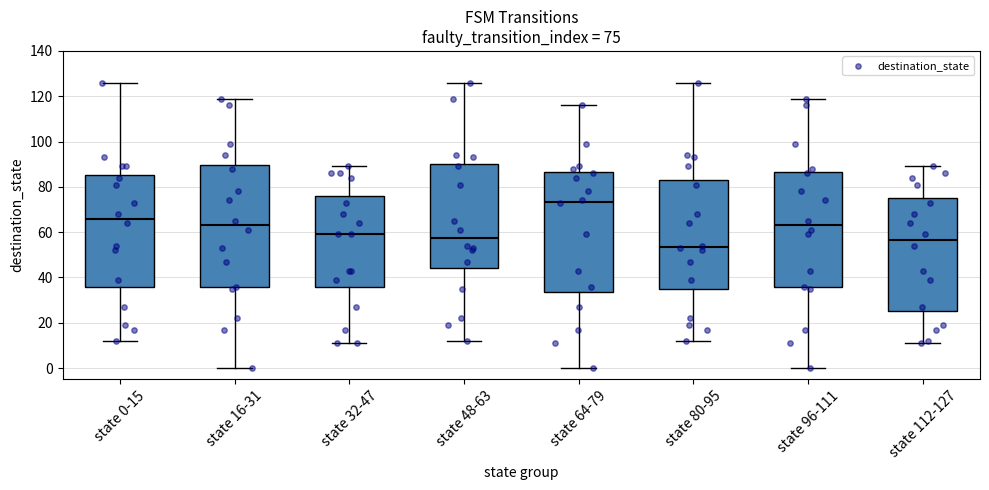

Which box has the lowest median line?

state 80-95